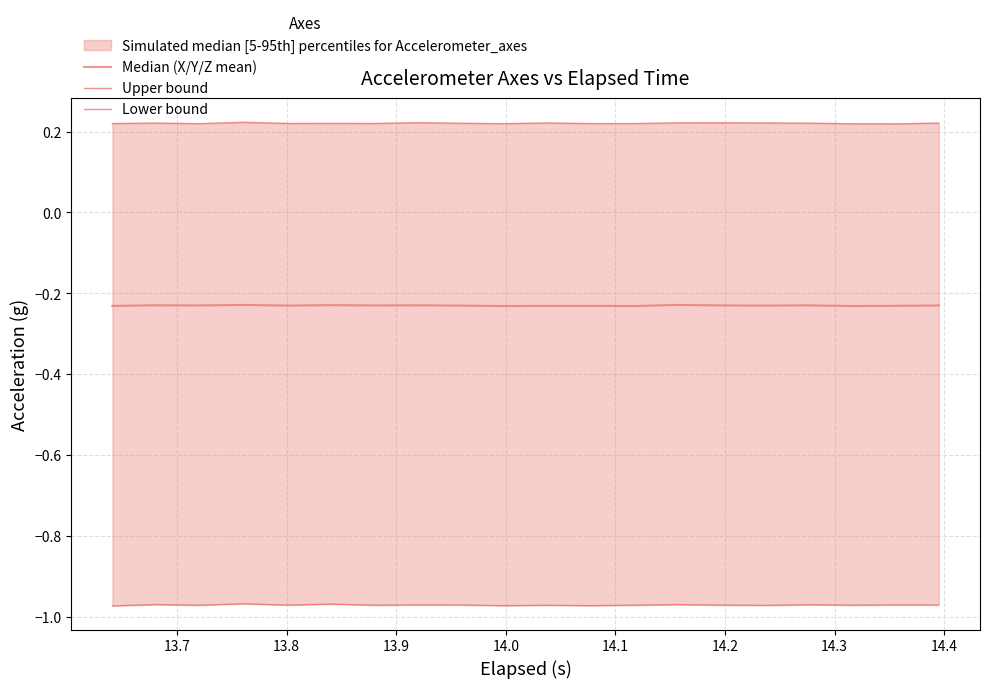

At 14.1, list the series in order from largest to smallest.

Upper bound, Median (X/Y/Z mean), Lower bound